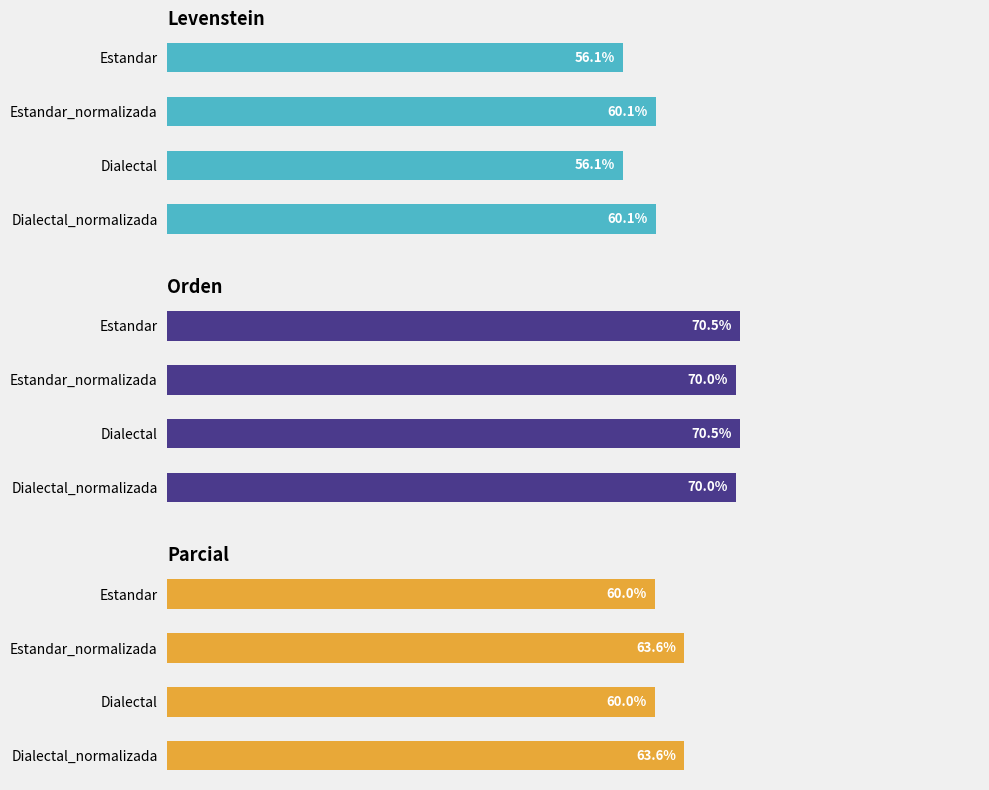

Is the value of Levenstein at Estandar_normalizada greater than the value of Orden at Estandar_normalizada?

No